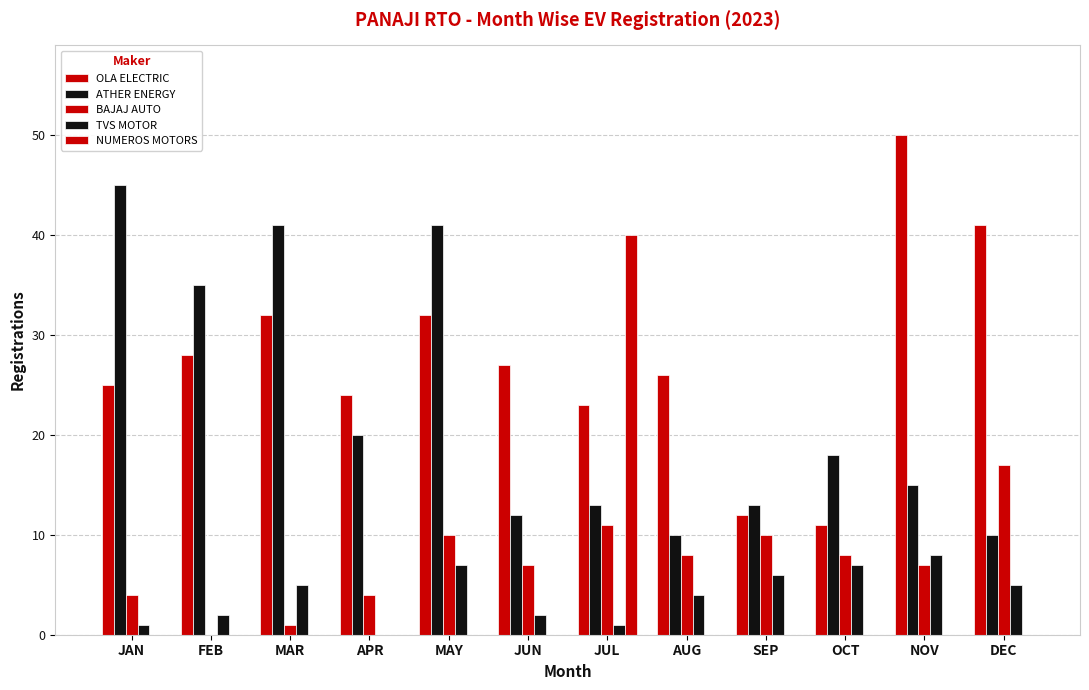

How many categories are shown in the chart?

12